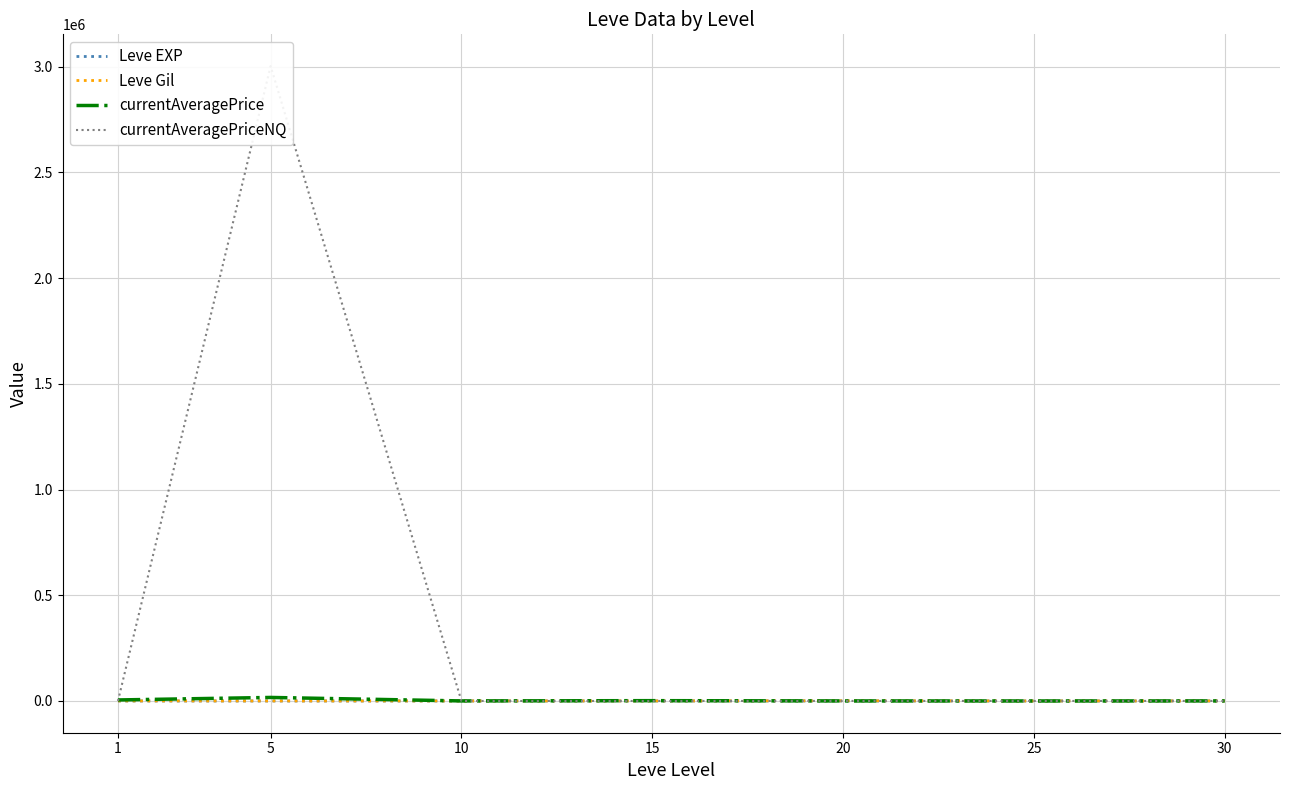

At which category does Leve Gil reach its first local peak?

20